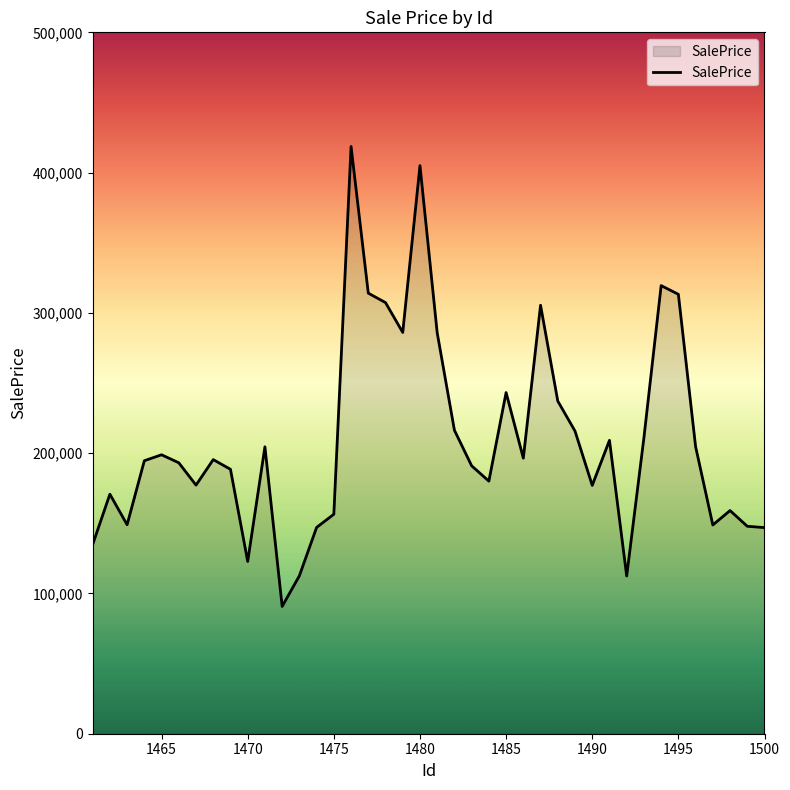

What is the maximum value shown in the chart?

418621.1